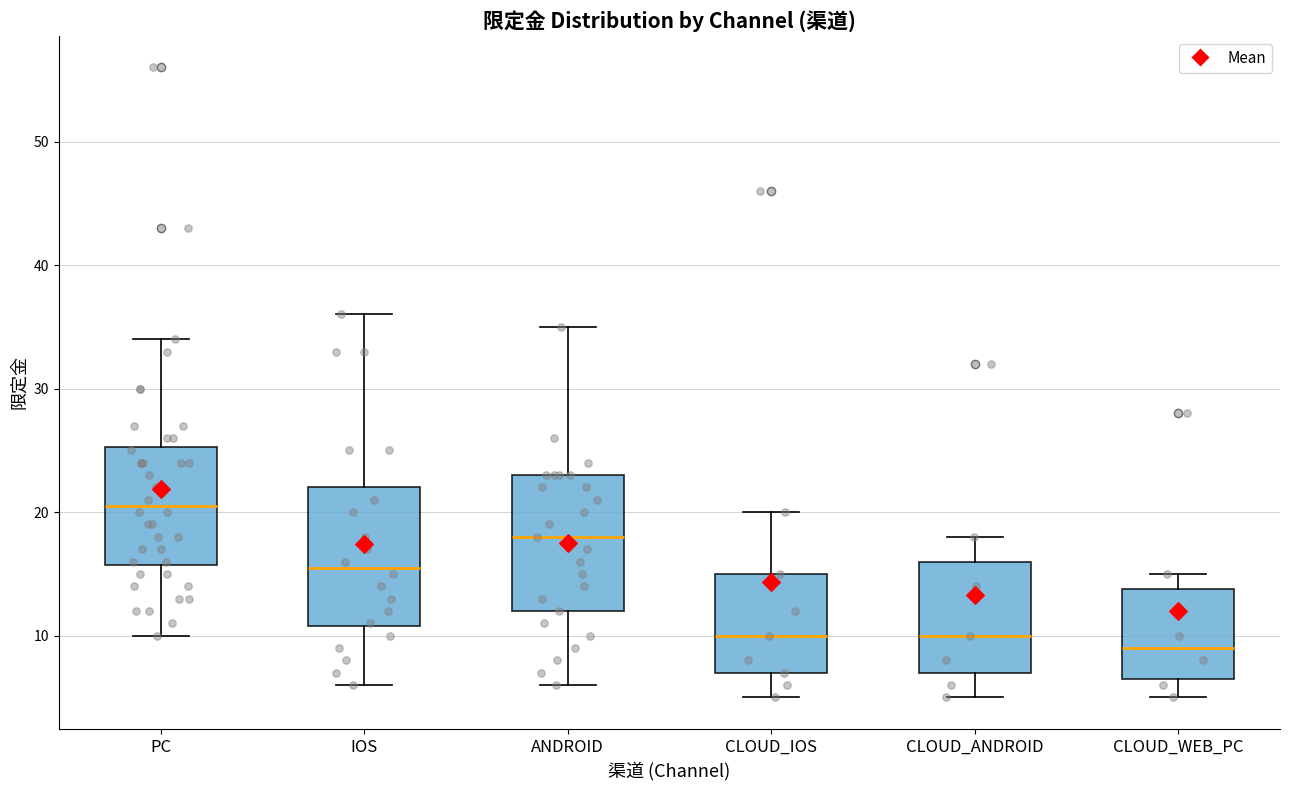

Where does the lower whisker of the box for ANDROID end on the y-axis? The values are not printed on the chart, so give them approximately, as read against the axis.

6